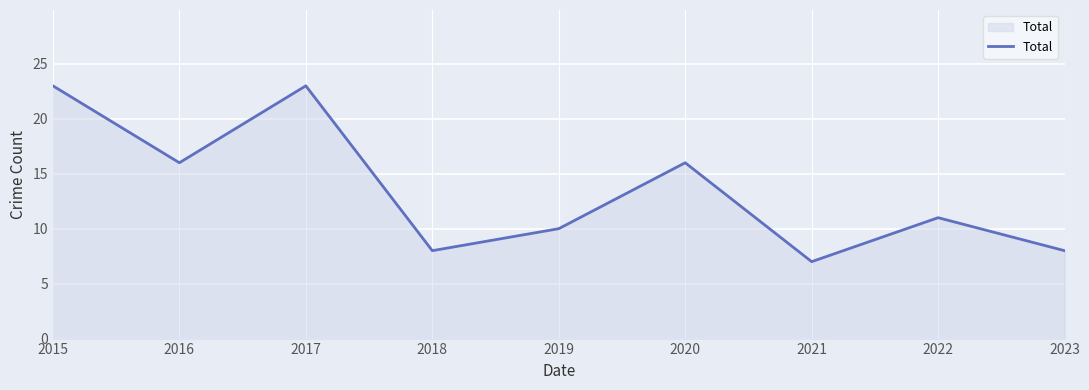

How many interior local peaks (higher than both neighbors) does the data have?

3